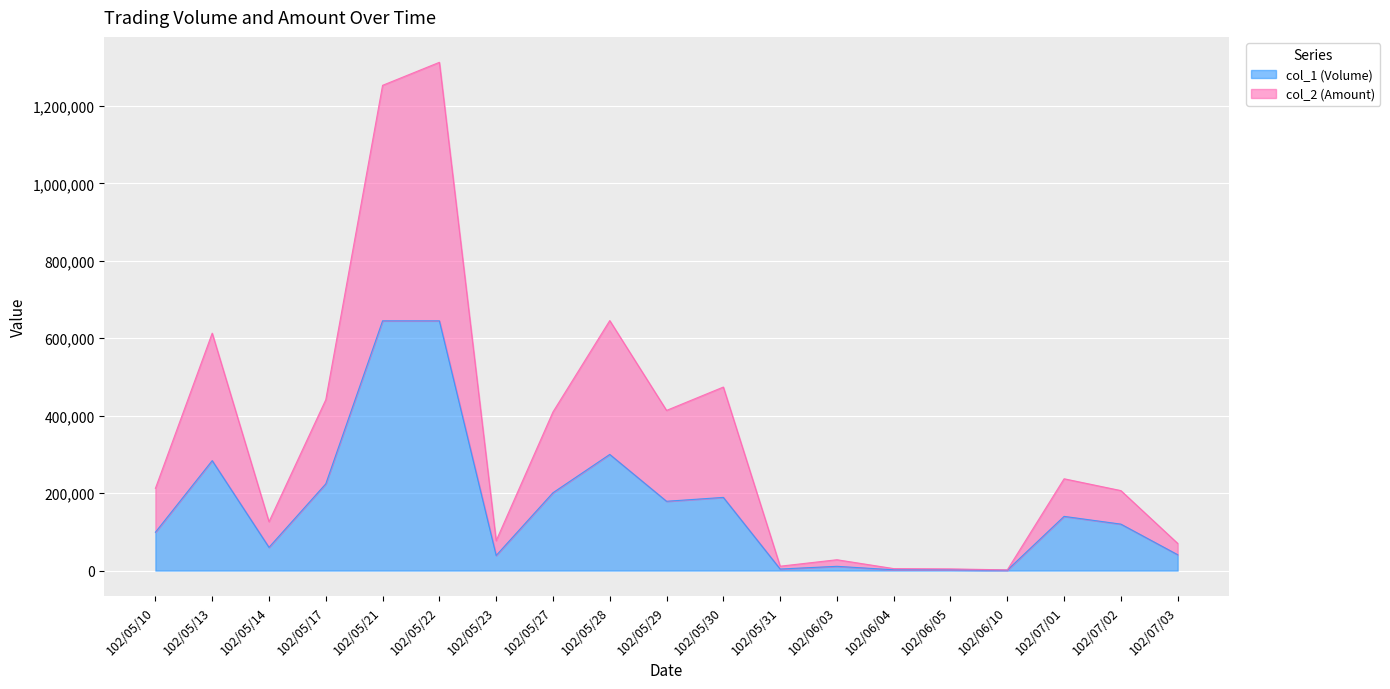

Does the chart display data point markers on the line(s)?

No